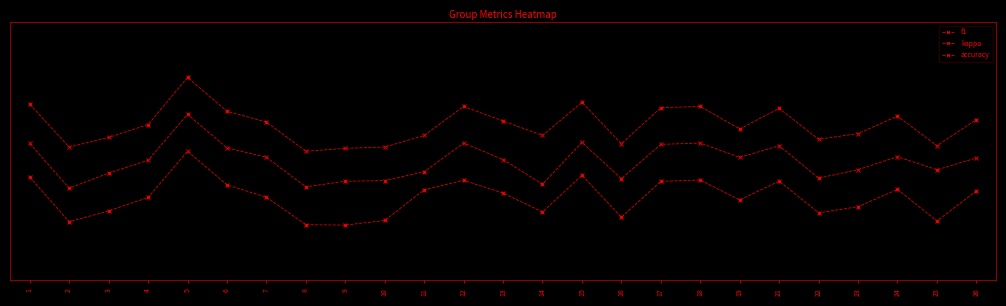

Does the chart have visible grid lines?

No